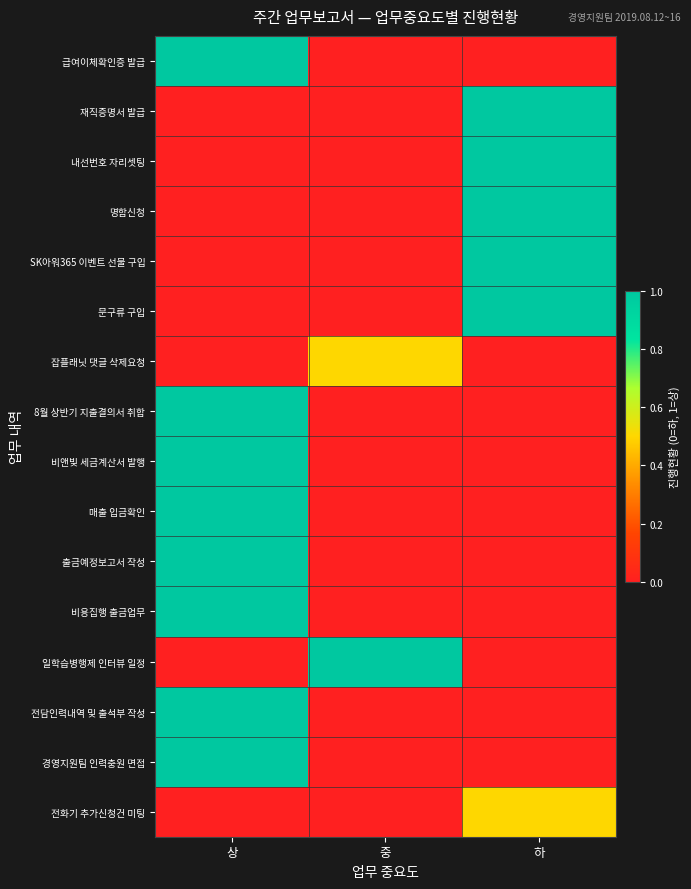

Reading left to right, list all the values displayed in this chart.

급여이체확인증 발급: 상=1.0	중=0.0	하=0.0
재직증명서 발급: 상=0.0	중=0.0	하=1.0
내선번호 자리셋팅: 상=0.0	중=0.0	하=1.0
명함신청: 상=0.0	중=0.0	하=1.0
SK아워365 이벤트 선물 구입: 상=0.0	중=0.0	하=1.0
문구류 구입: 상=0.0	중=0.0	하=1.0
잡플래닛 댓글 삭제요청: 상=0.0	중=0.5	하=0.0
8월 상반기 지출결의서 취합: 상=1.0	중=0.0	하=0.0
비앤빛 세금계산서 발행: 상=1.0	중=0.0	하=0.0
매출 입금확인: 상=1.0	중=0.0	하=0.0
출금예정보고서 작성: 상=1.0	중=0.0	하=0.0
비용집행 출금업무: 상=1.0	중=0.0	하=0.0
일학습병행제 인터뷰 일정: 상=0.0	중=1.0	하=0.0
전담인력내역 및 출석부 작성: 상=1.0	중=0.0	하=0.0
경영지원팀 인력충원 면접: 상=1.0	중=0.0	하=0.0
전화기 추가신청건 미팅: 상=0.0	중=0.0	하=0.5